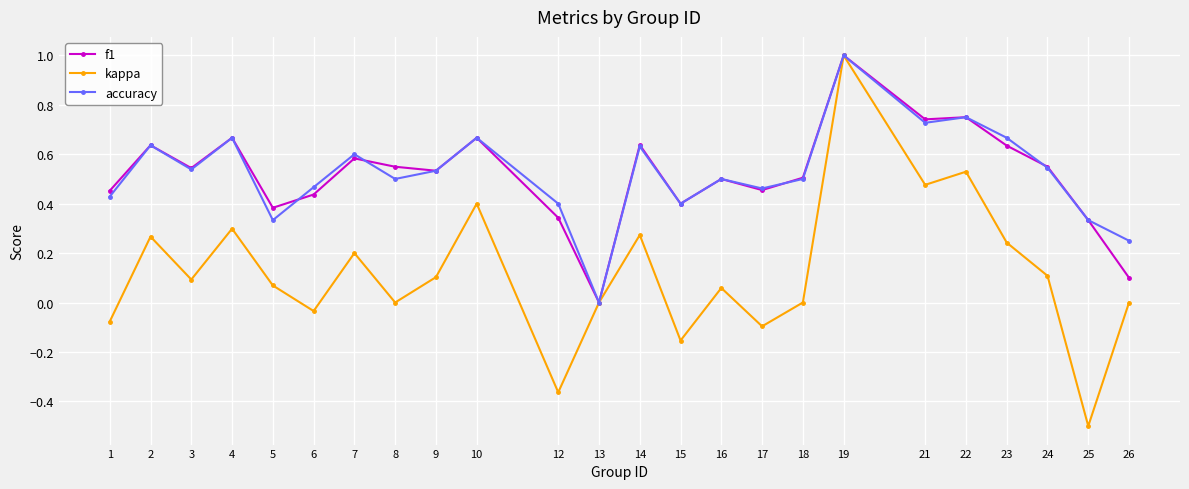

How many interior local valleys does the kappa series have?

8